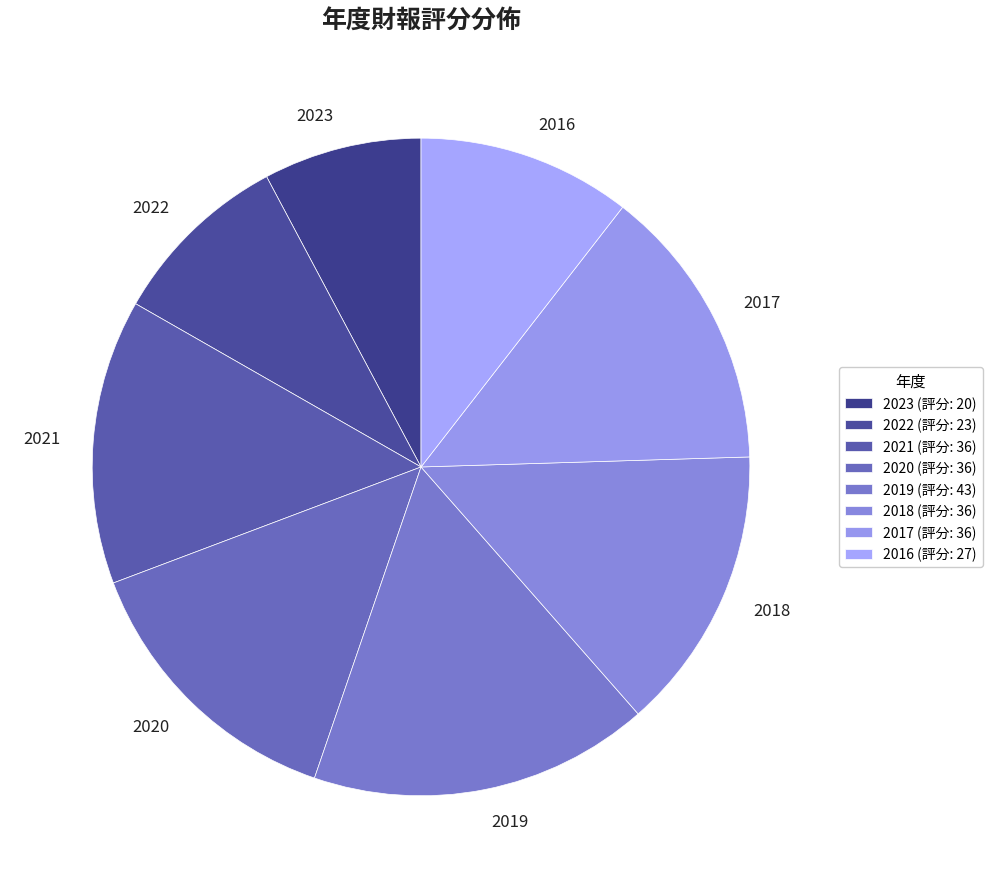

How many slices are in this pie chart?

8